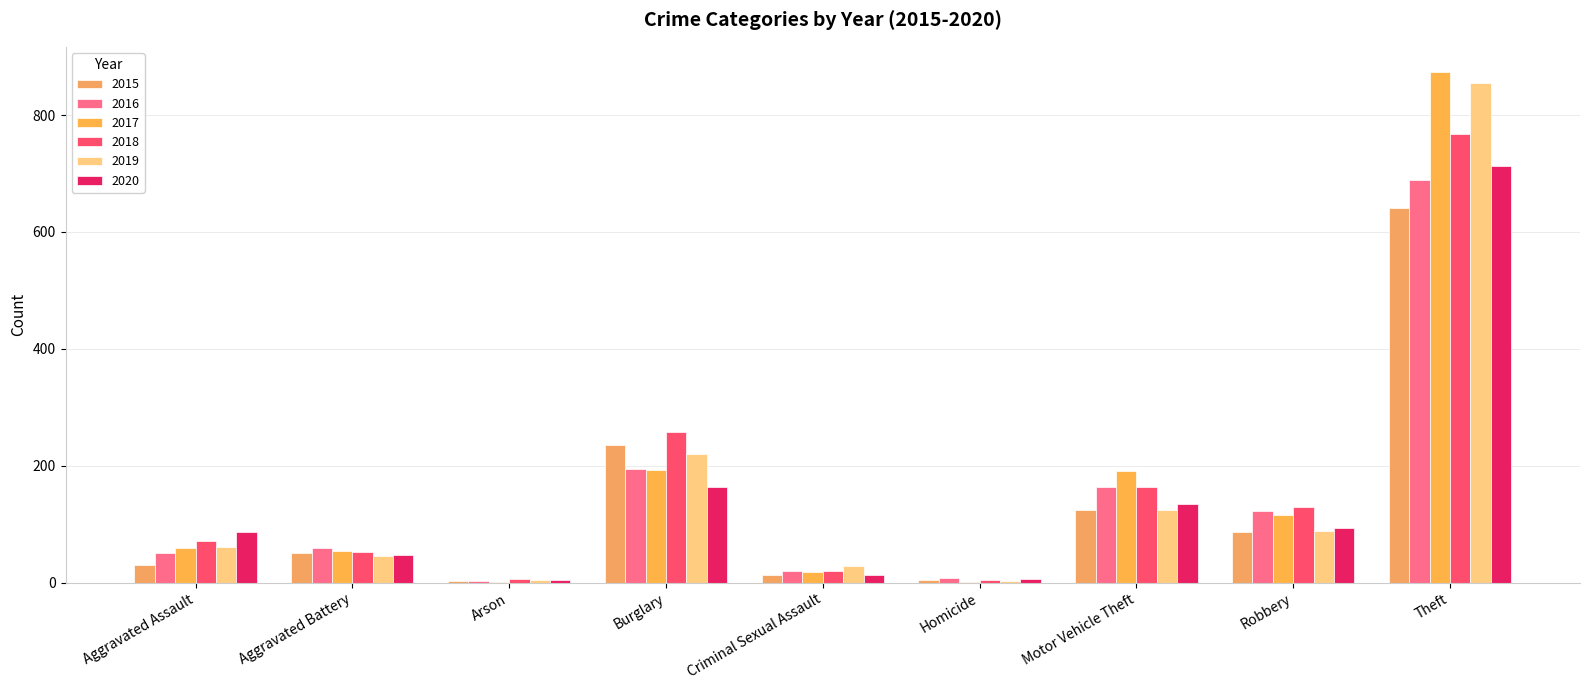

Rank the series by their maximum value, from lowest to highest.

2015, 2016, 2020, 2018, 2019, 2017